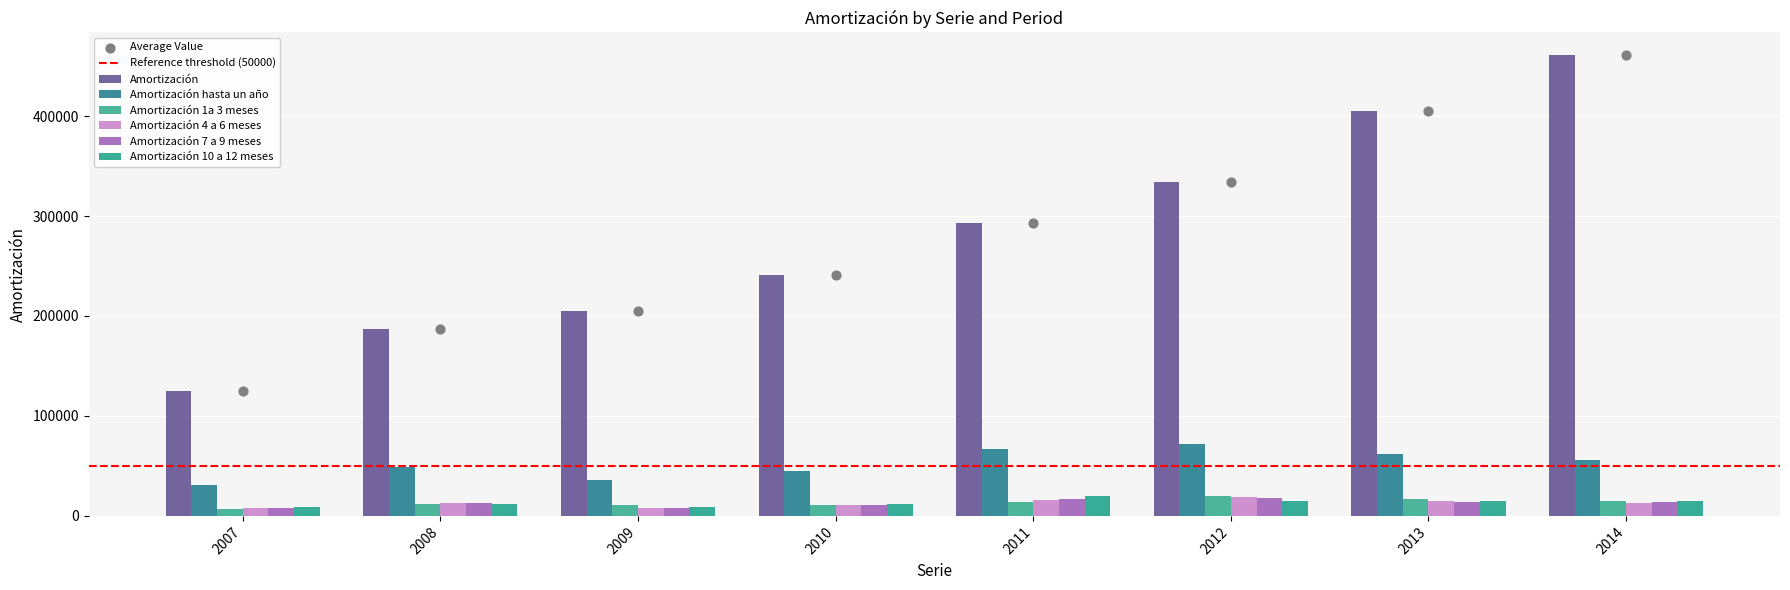

At how many categories does at least one series exceed 350143?

2